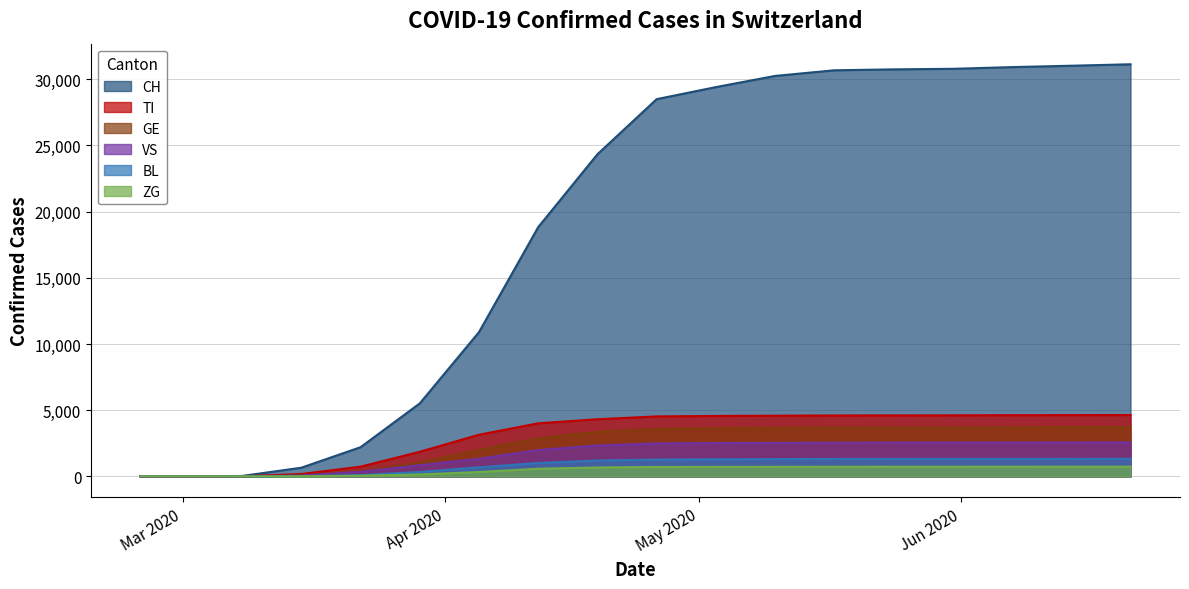

How many values in the ZG series exceed 707?

8